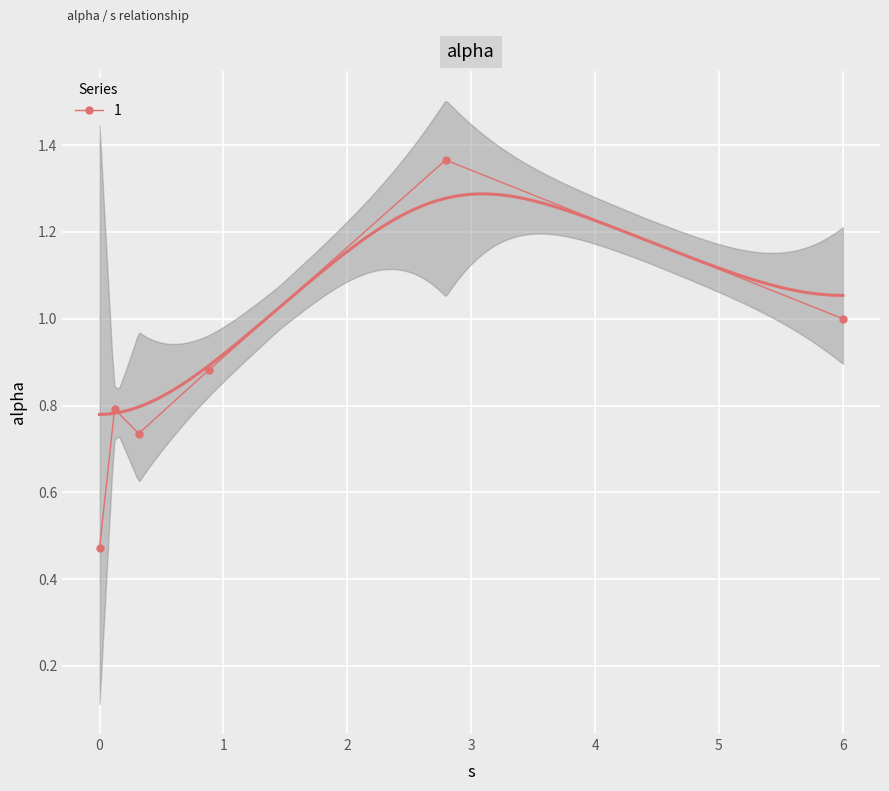

What is the greatest value displayed?

1.4